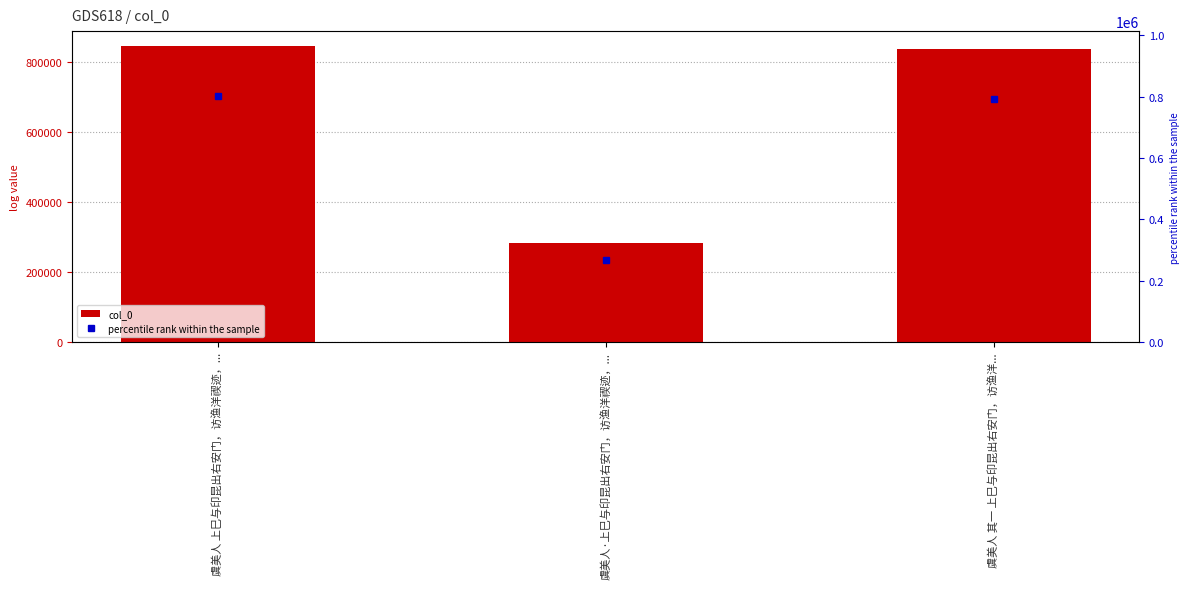

Reading left to right, list all the values displayed in this chart.

虞美人 上巳与印昆出右安门，访渔洋禊迹，...=844494	虞美人·上巳与印昆出右安门，访渔洋禊迹，...=283320	虞美人 其一 上巳与印昆出右安门，访渔洋...=834396